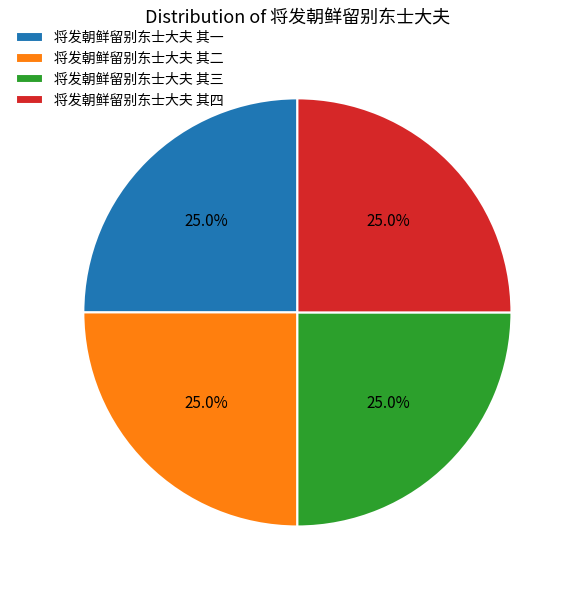

True or false: 将发朝鲜留别东士大夫 其一 accounts for 25% of the total.

True